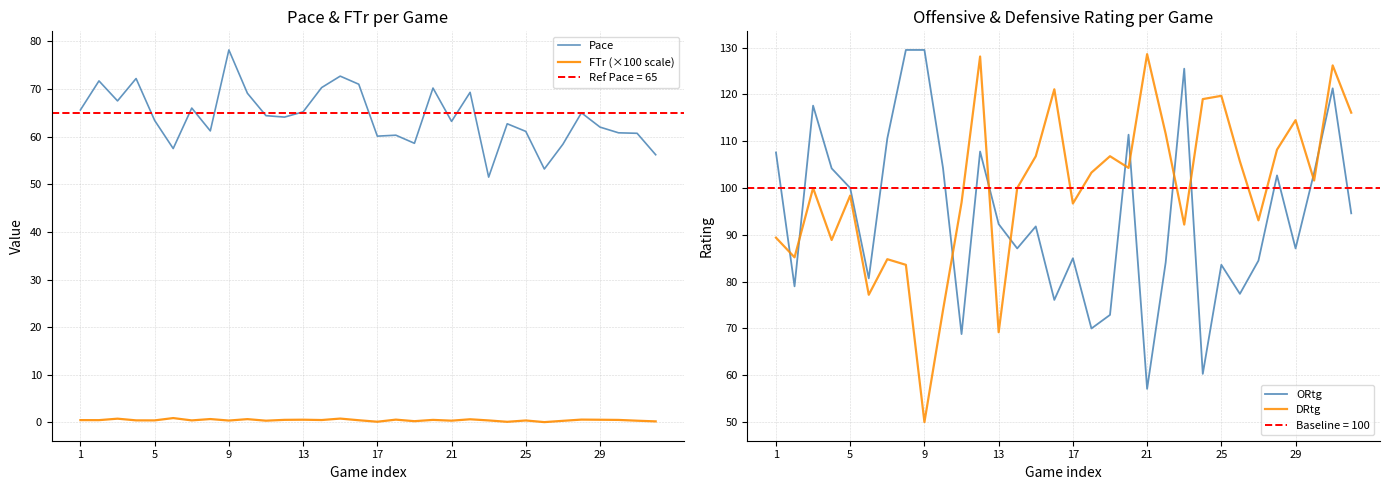

How many times do Pace and DRtg cross each other?

2